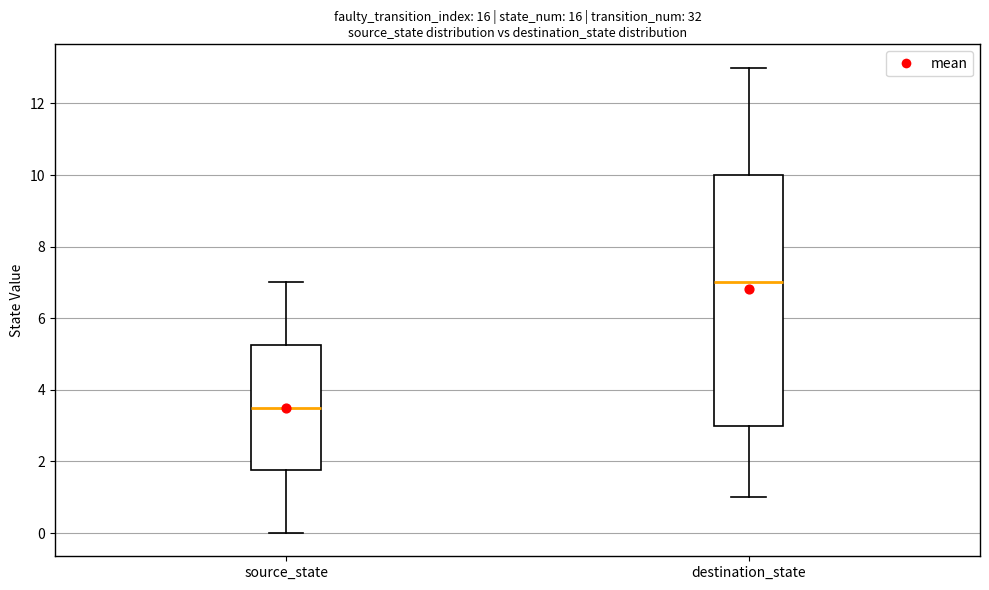

Which box is the tallest, from its lower edge to its upper edge?

destination_state